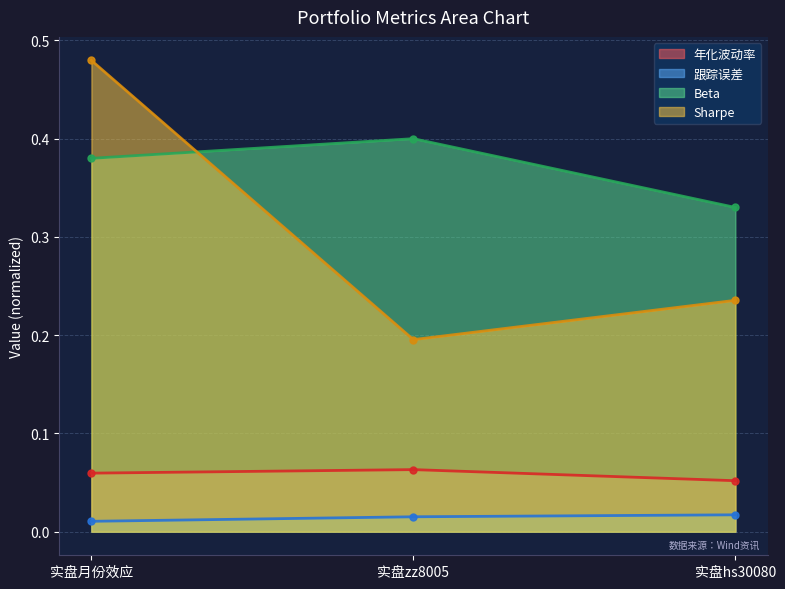

What is the average value of the Sharpe series?

0.3